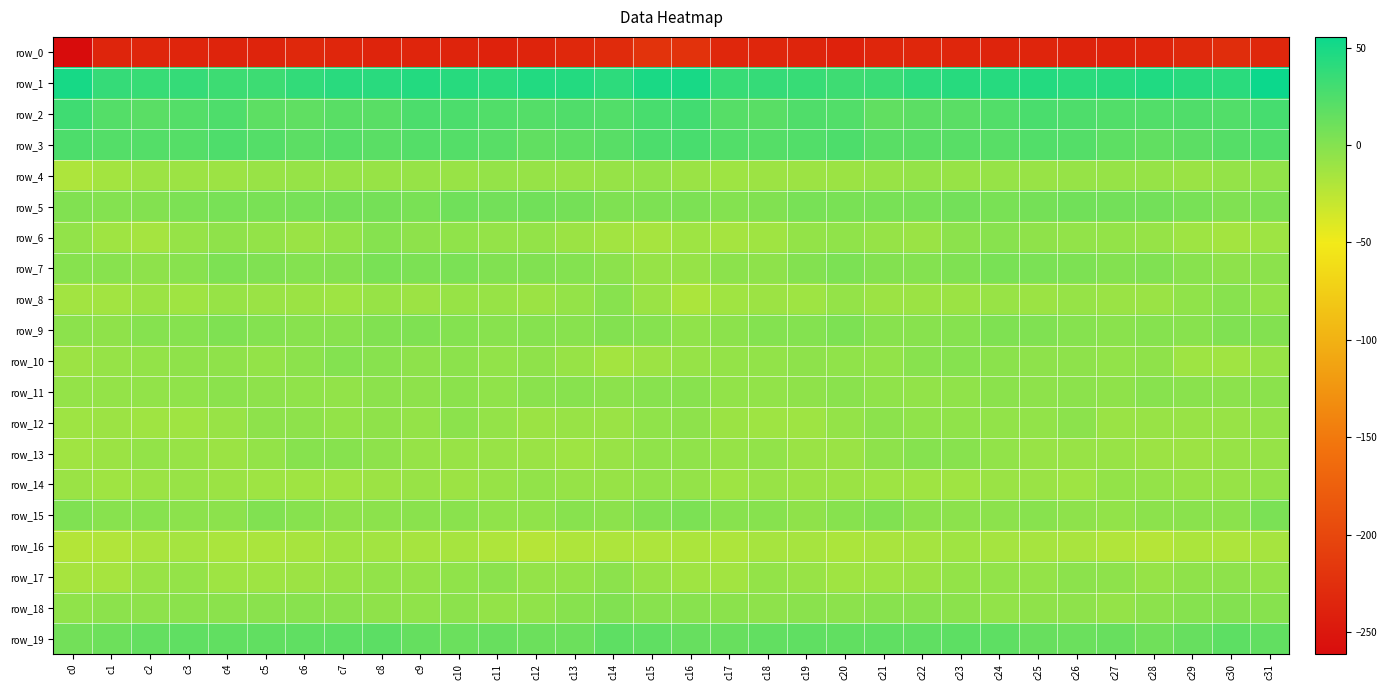

How many values in row_18 are below zero?

30